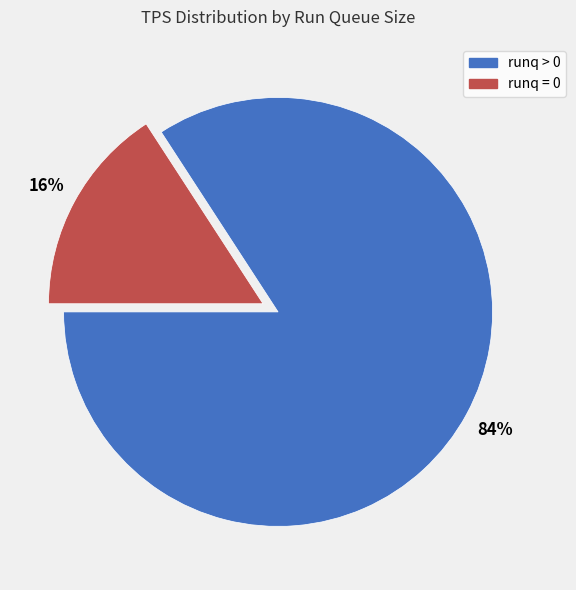

Does any single category account for the majority?

Yes